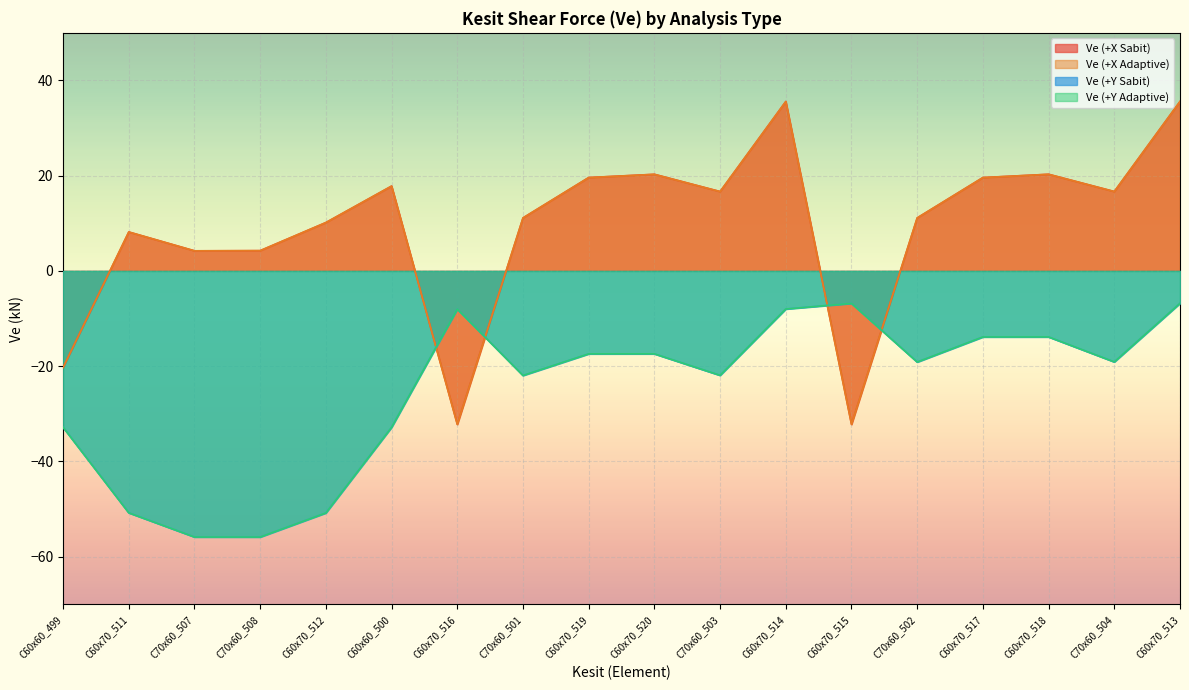

Which category has the highest value across all series?

C60x70_513